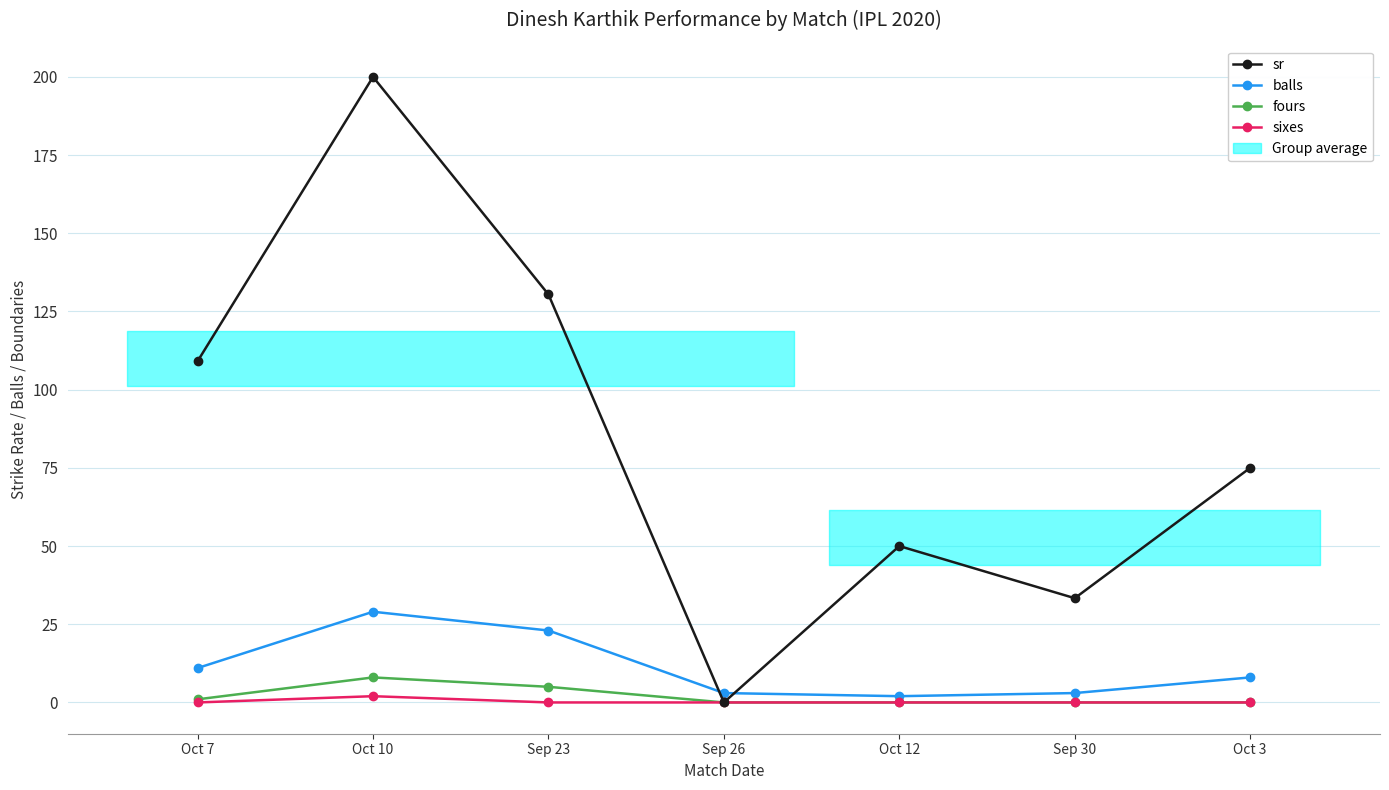

Rank the categories by fours value from lowest to highest.

Sep 26, Oct 12, Sep 30, Oct 3, Oct 7, Sep 23, Oct 10